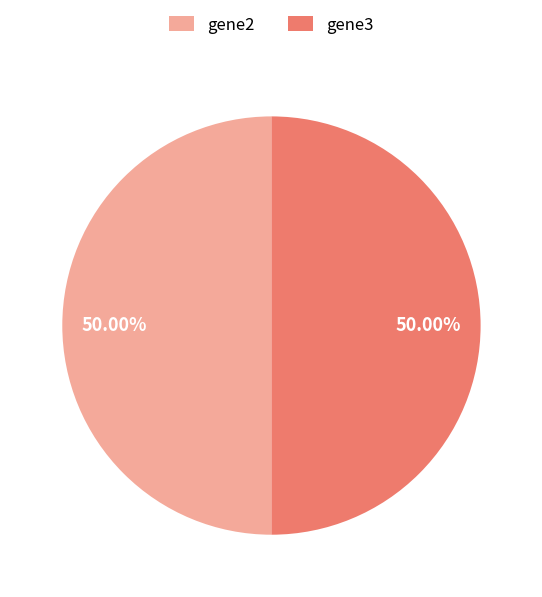

Combined, what portion of the pie is gene2 and gene3?

100.0%